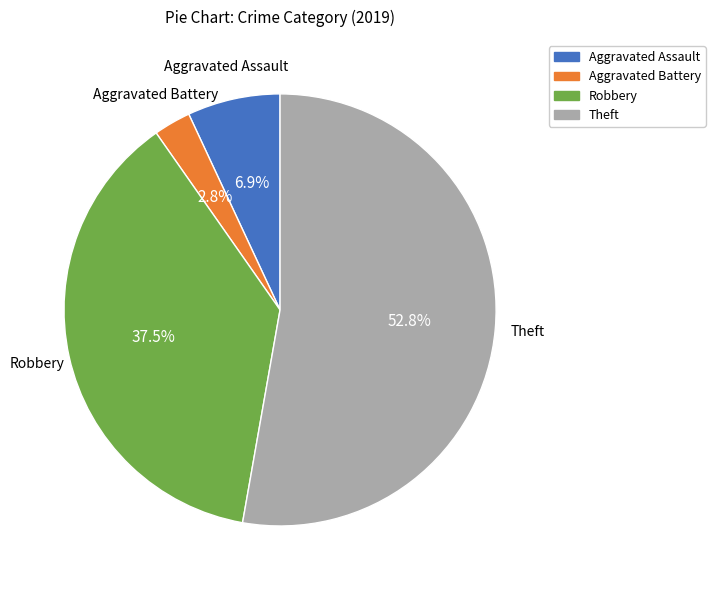

To the nearest percent, what is the difference between the largest and smallest slice percentages?

50%